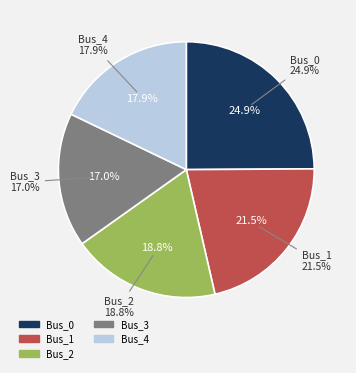

Does Bus_4 account for over 50% of the chart?

No